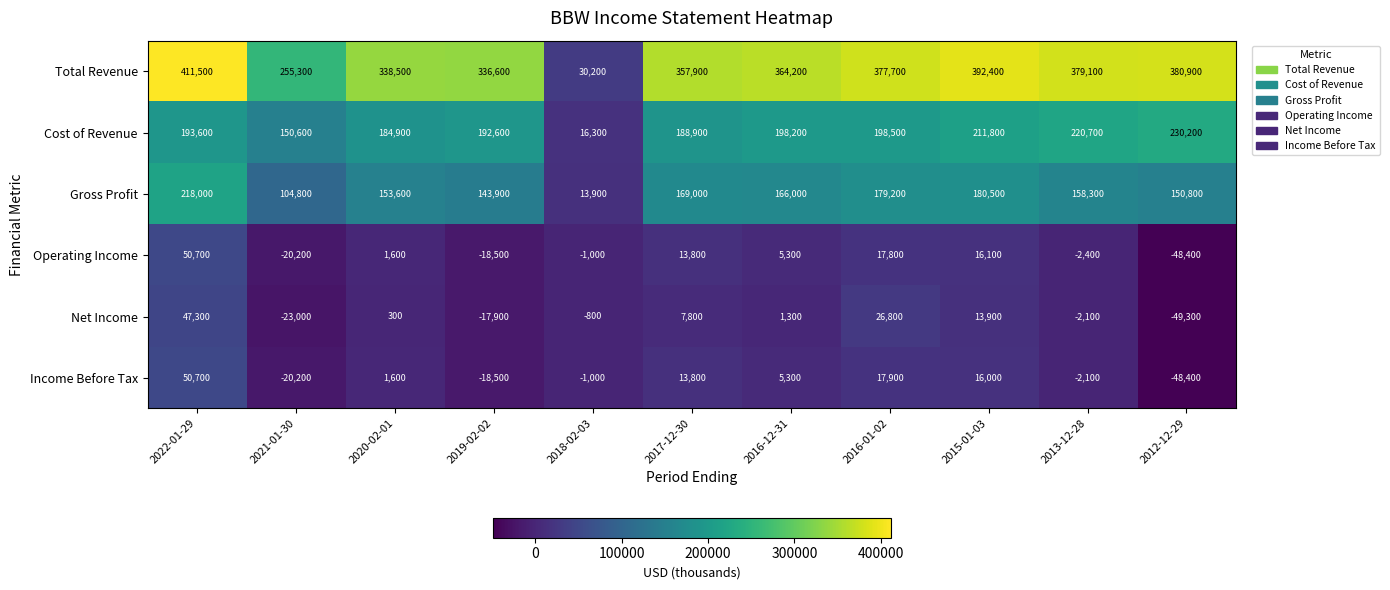

What is the difference between the maximum and second lowest values in the Income Before Tax series?

70900